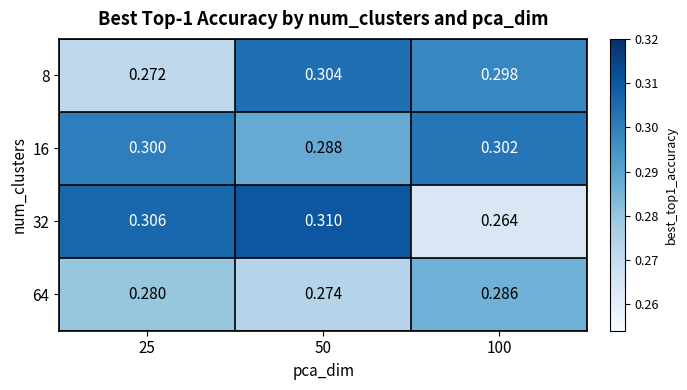

Is the value of 32 at 25 greater than the value of 16 at 25?

Yes